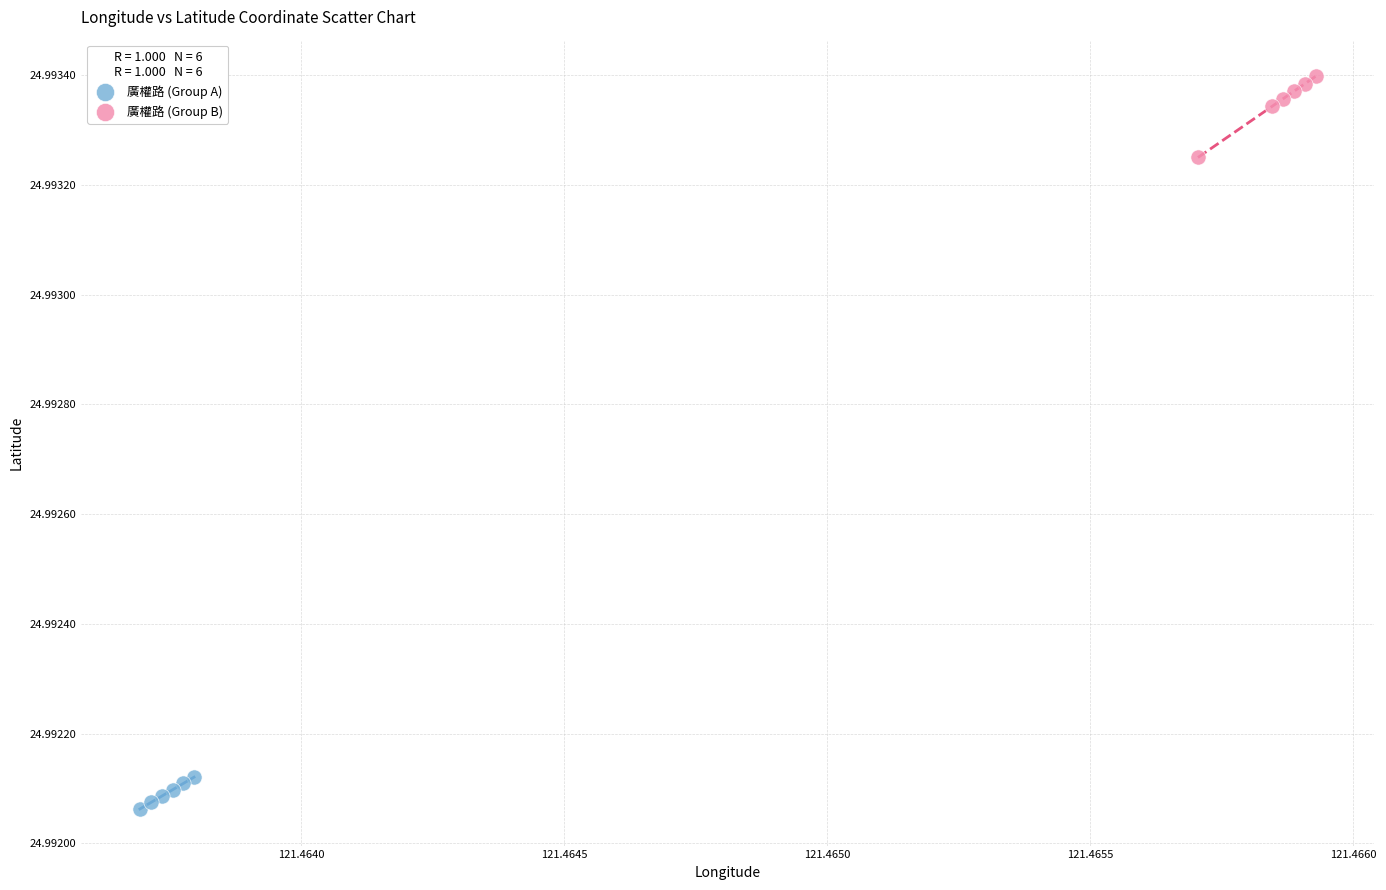

Which series reaches the minimum Y coordinate?

廣權路 (Group A)